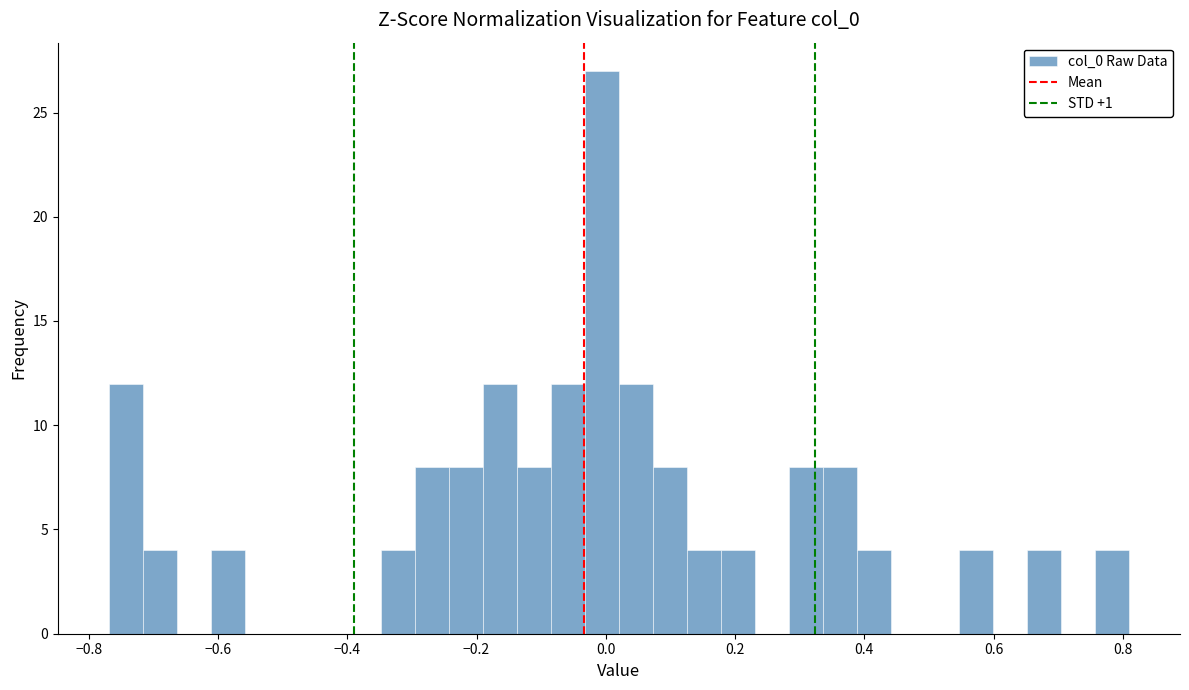

Read against the x-axis, roughly where is the centre of the tallest bar?

0.00